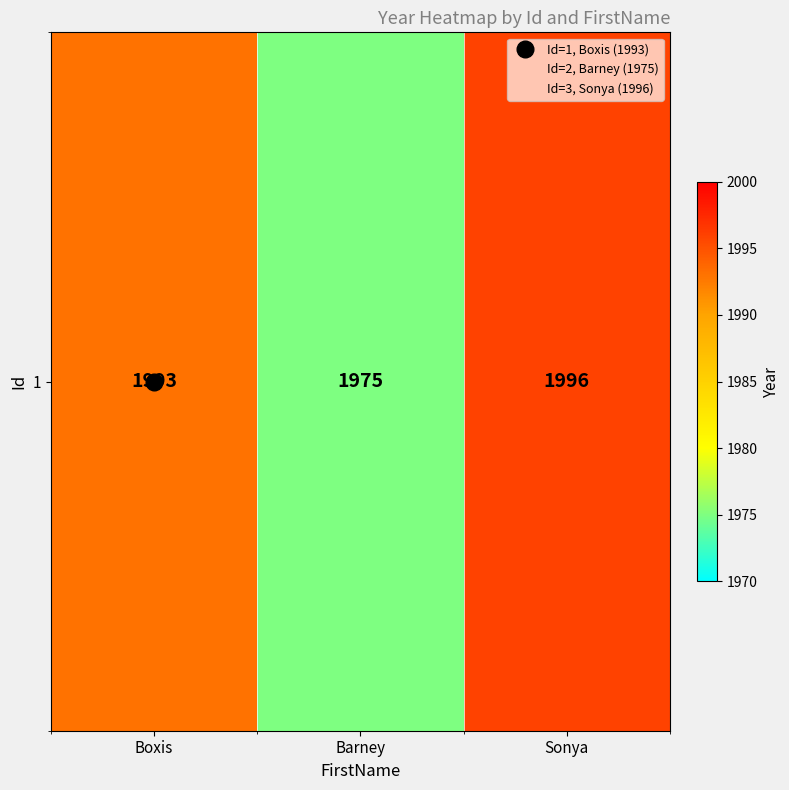

List the labels in order of value, largest first.

Sonya, Boxis, Barney